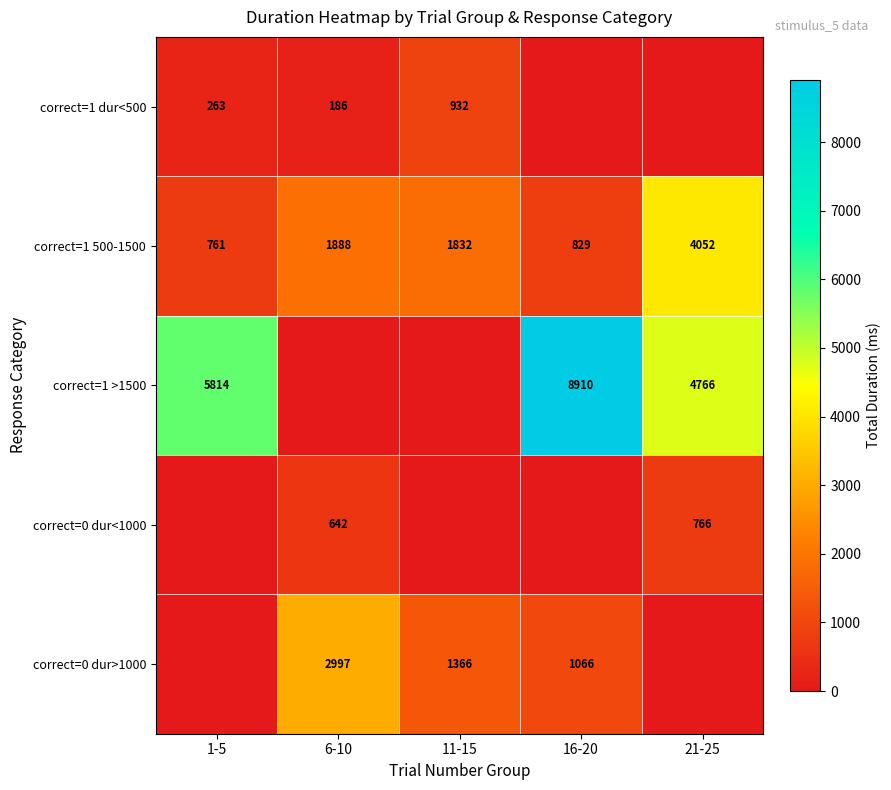

The value of correct=1 500-1500 at 16-20 is 320. True or false?

False